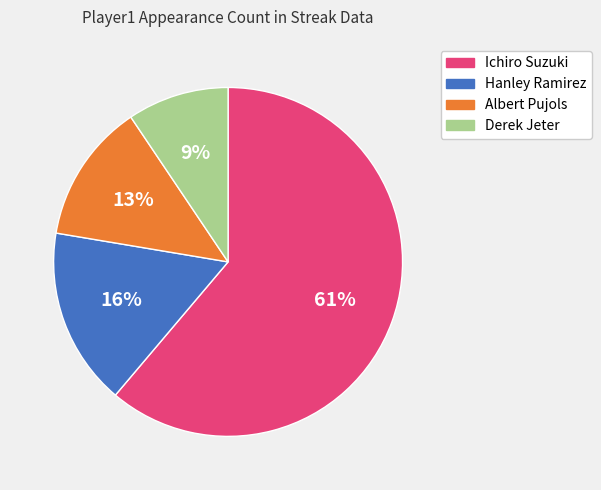

The Derek Jeter slice represents 9% of the pie. True or false?

True